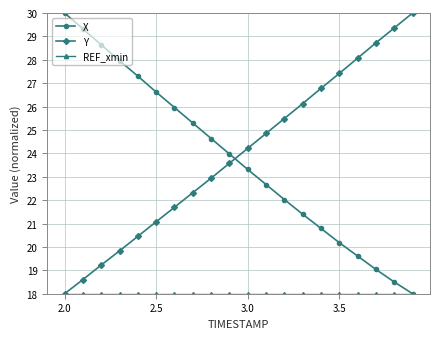

At how many categories does at least one series exceed 20?

20